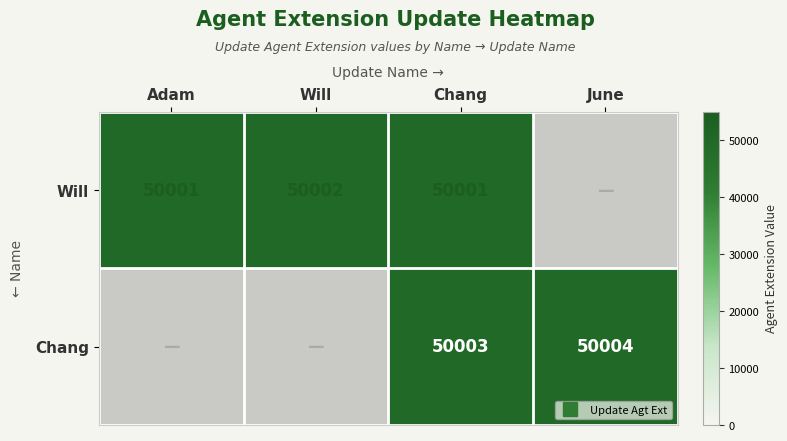

Is the value of Will at June greater than the value of Chang at Will?

No